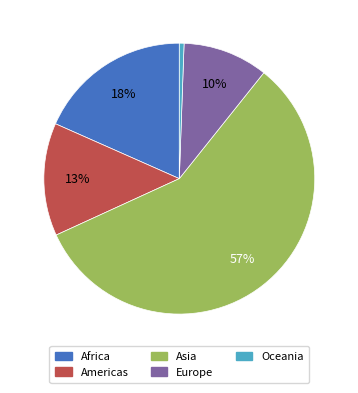

What percentage is the Africa slice, to the nearest percent?

18%